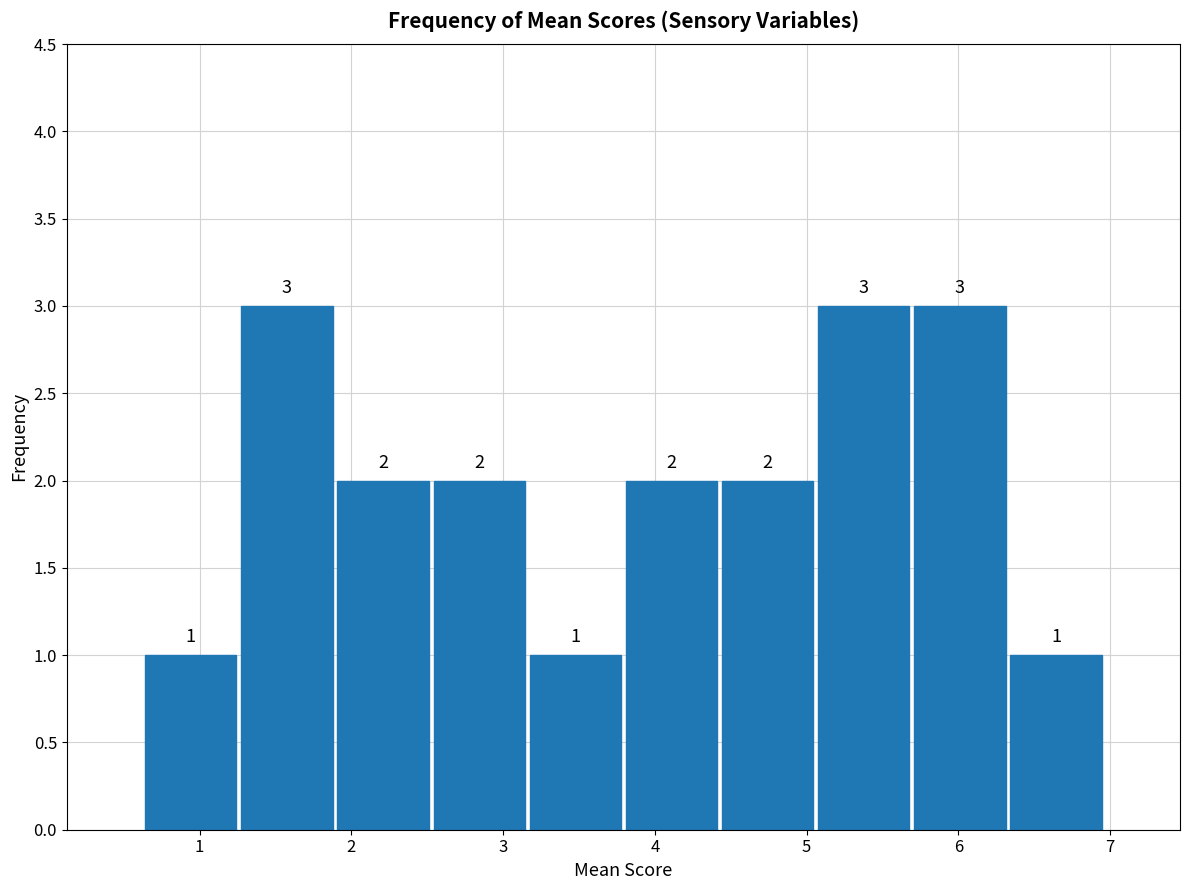

What is the height of the bar covering 4.4 to 5.1 on the x-axis? The bar edges are not printed on the chart, so give them approximately, as read against the axis.

2